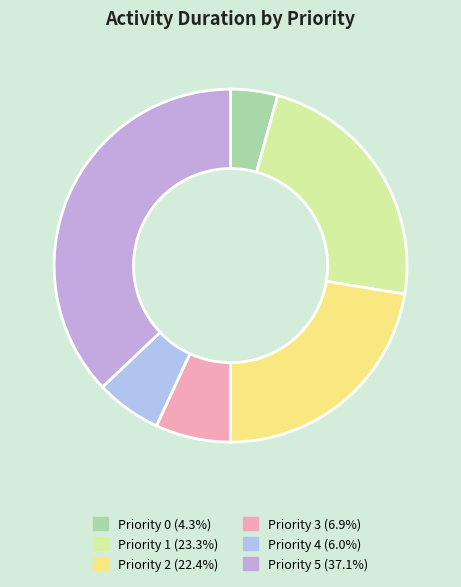

How many segments does this pie chart have?

6